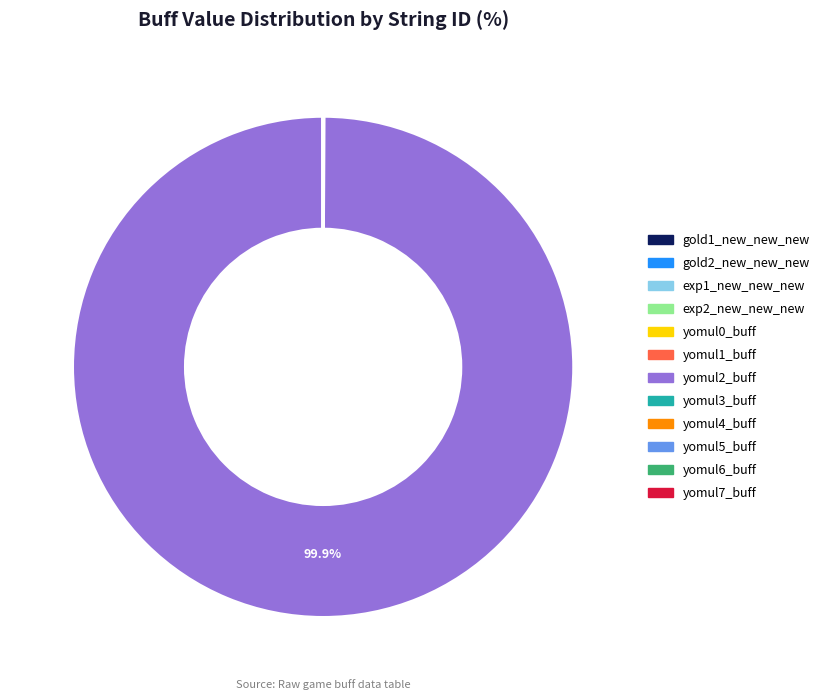

Which slice is the largest?

yomul2_buff